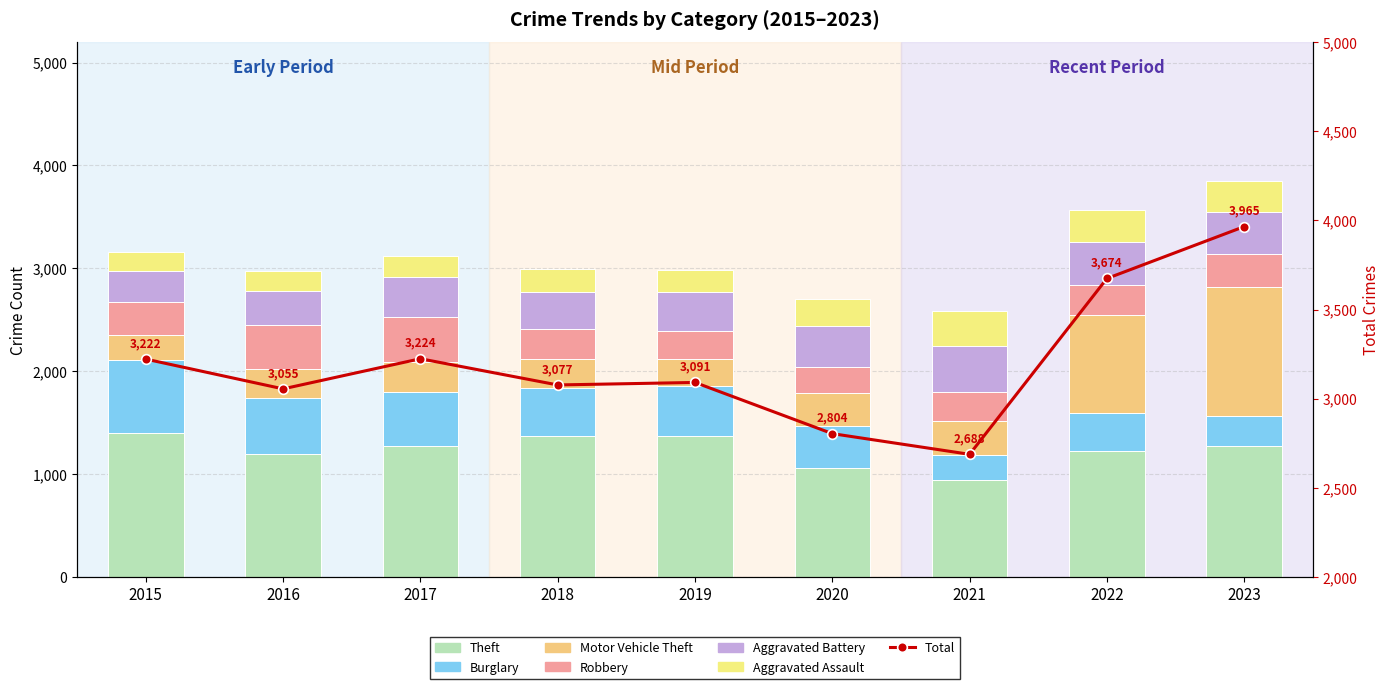

Does the chart contain any negative values?

No